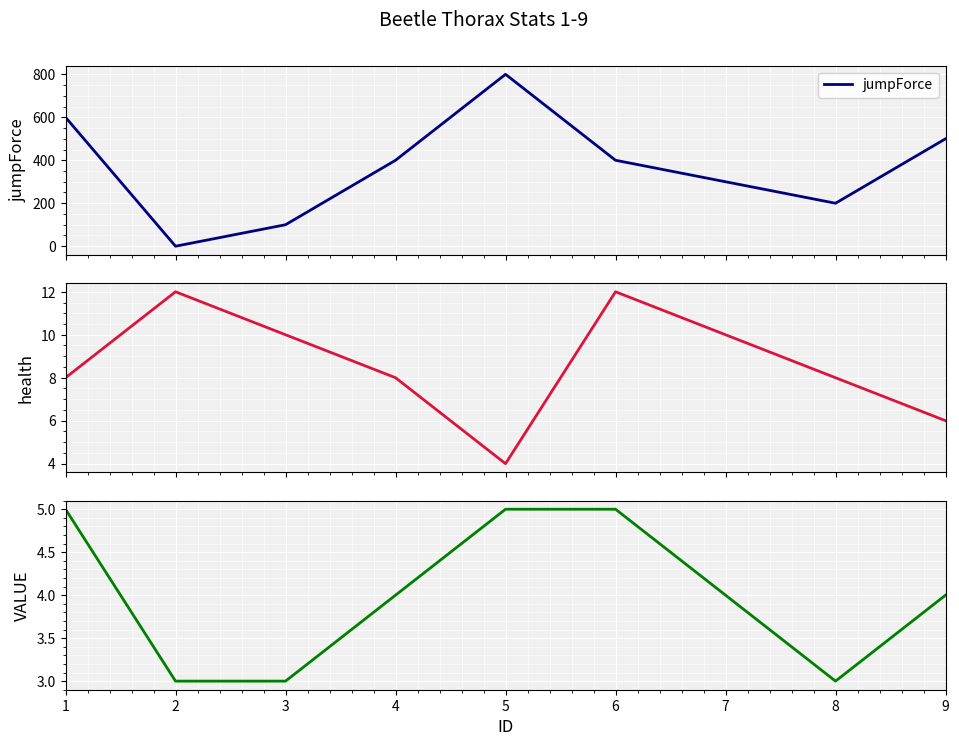

What value does the health series have at 6?

12